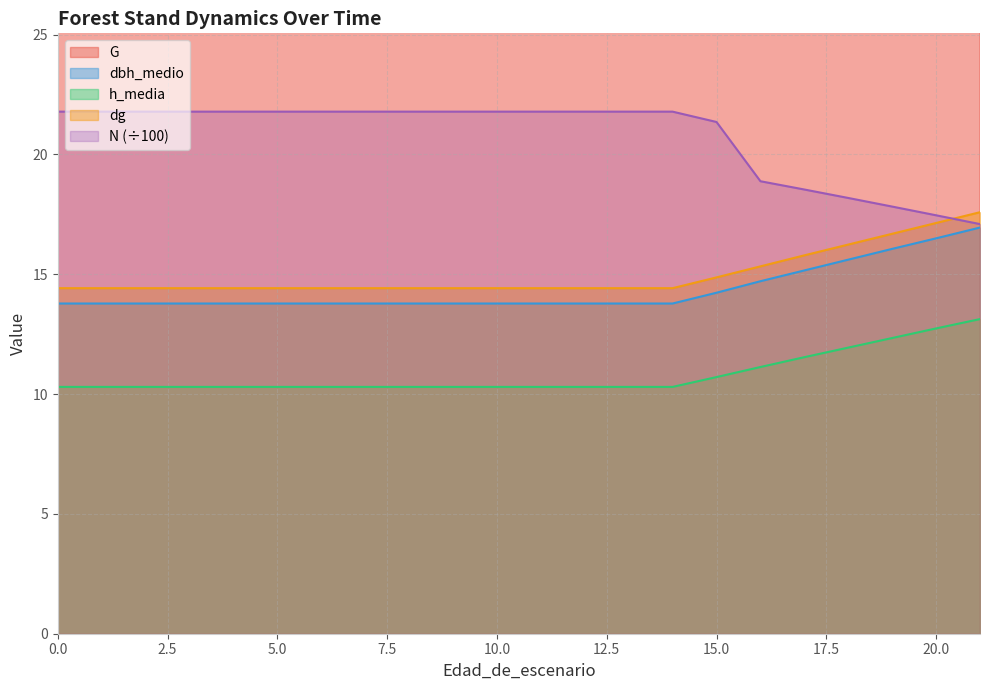

True or false: h_media and G intersect in this chart.

False